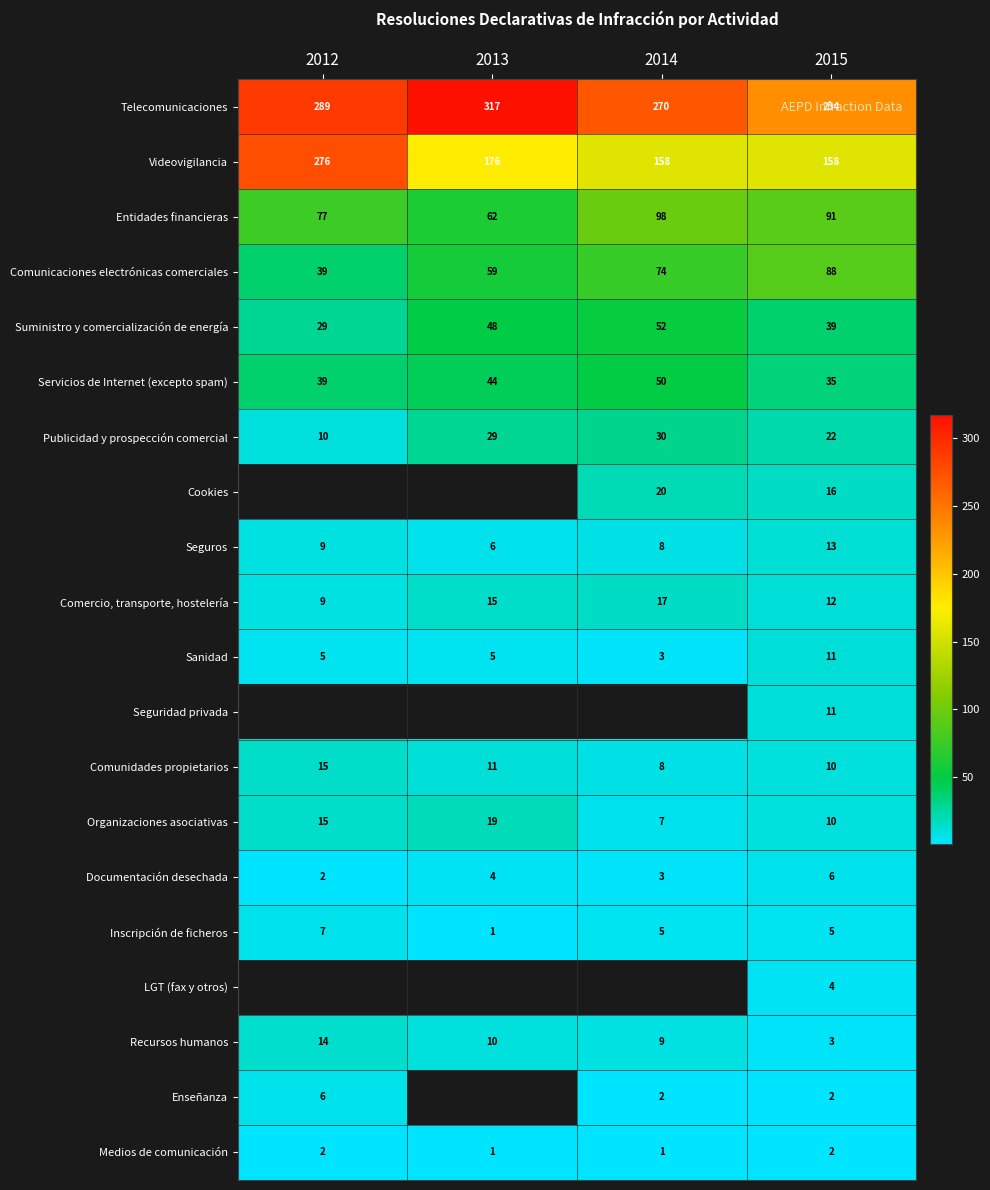

How many Inscripción de ficheros values are between 5 and 7?

3